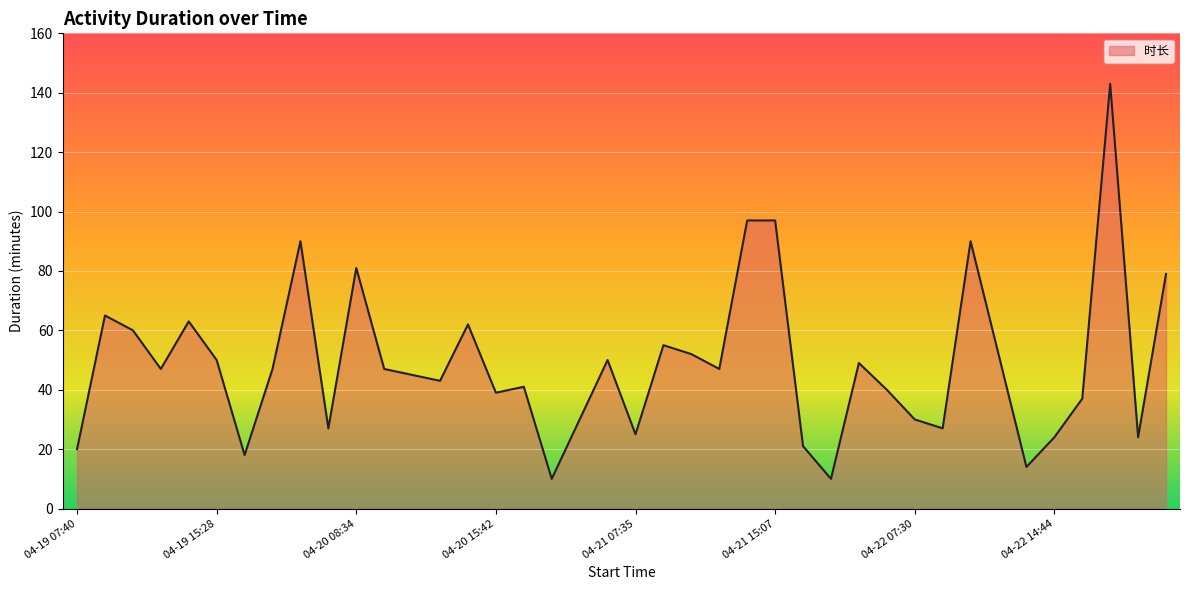

Reading left to right, extract all data points from this chart.

20	65	60	47	63	50	18	47	90	27	81	47	45	43	62	39	41	10	30	50	25	55	52	47	97	97	21	10	49	40	30	27	90	52	14	24	37	143	24	79